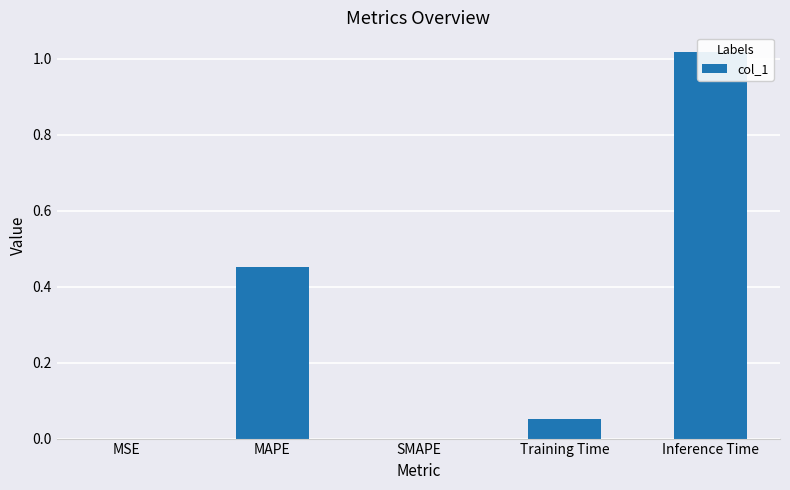

Is it true that the value at SMAPE is 0.6?

False